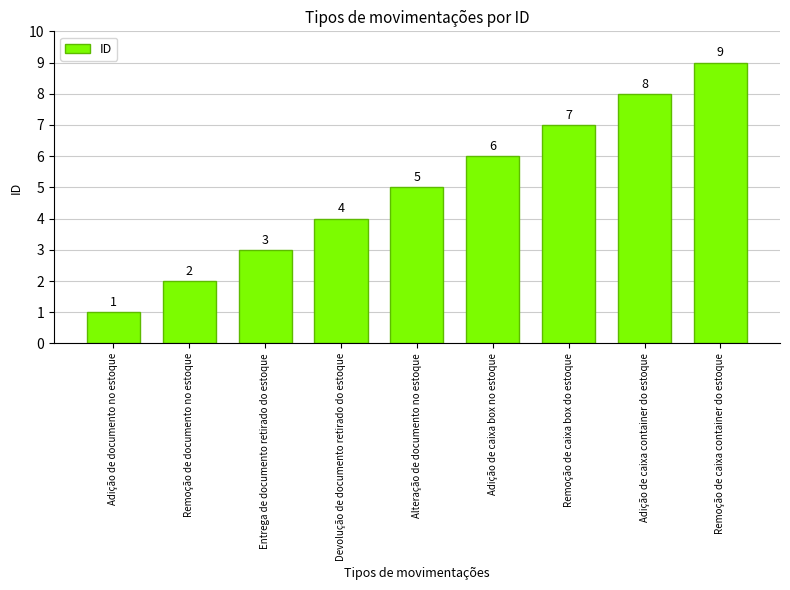

Reading left to right, extract all data points from this chart.

Adição de documento no estoque=1	Remoção de documento no estoque=2	Entrega de documento retirado do estoque=3	Devolução de documento retirado do estoque=4	Alteração de documento no estoque=5	Adição de caixa box no estoque=6	Remoção de caixa box do estoque=7	Adição de caixa container do estoque=8	Remoção de caixa container do estoque=9